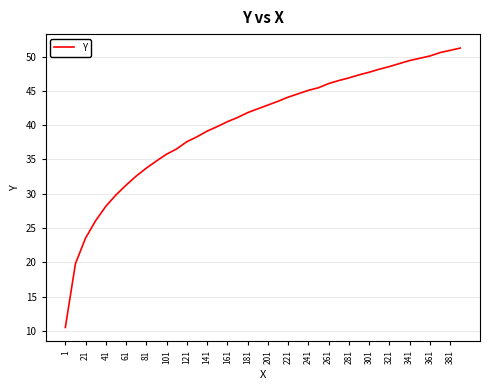

What is the maximum value shown in the chart?

51.2